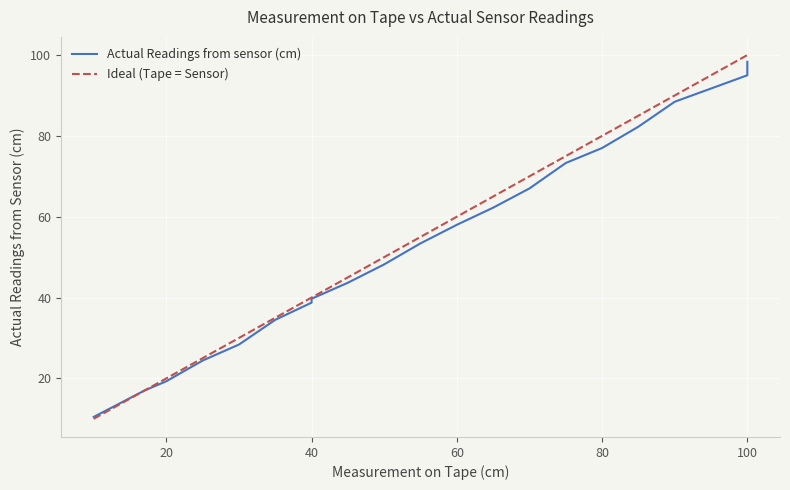

Between 40 and 100, which is larger?

100